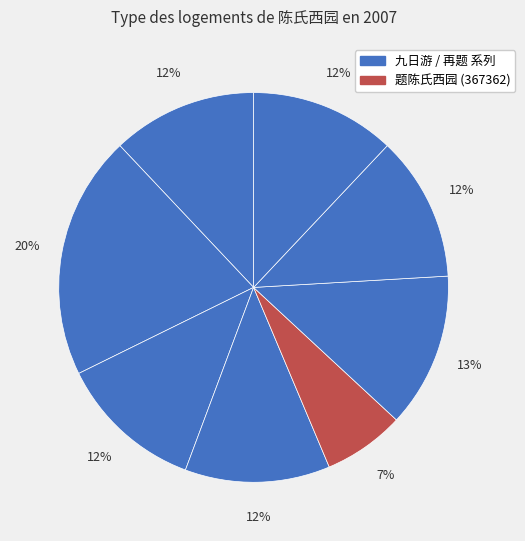

How many segments does this pie chart have?

8